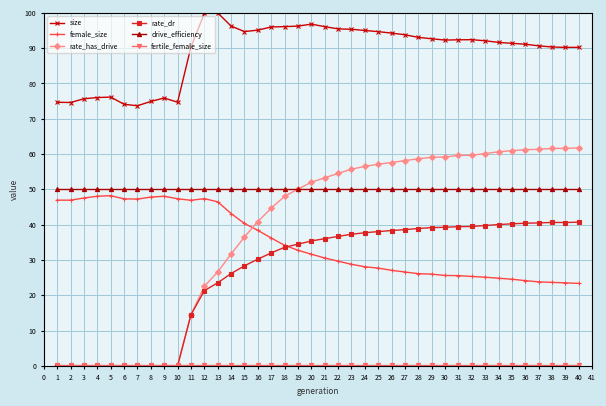

How many times do rate_dr and female_size cross each other?

1